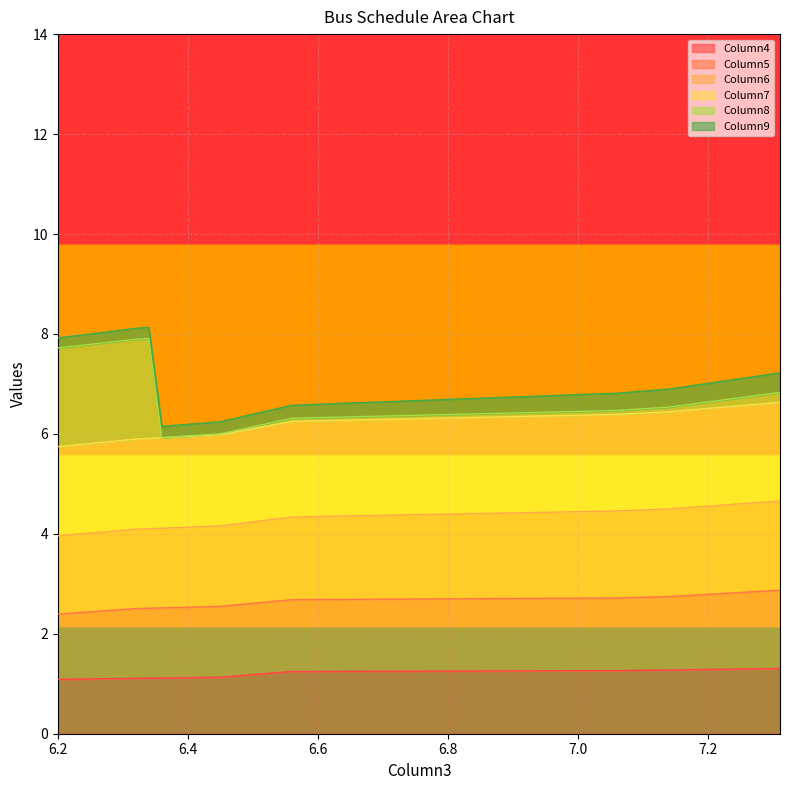

What is the sum of all Column7 values?

47.0